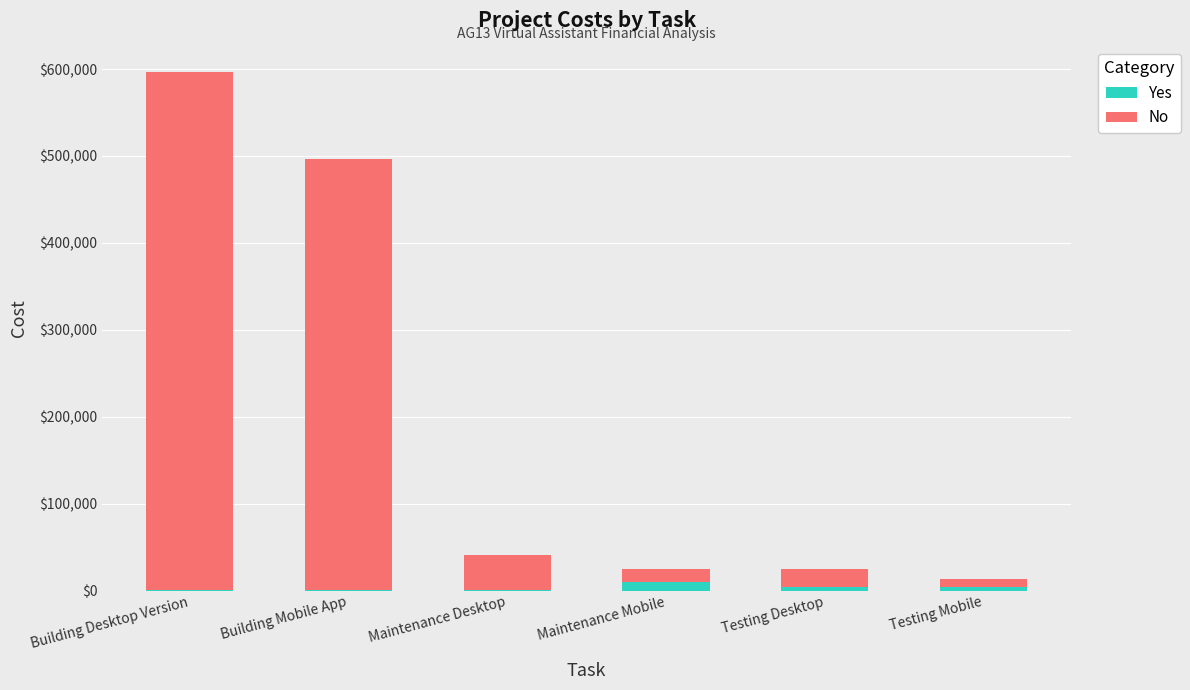

How many series are shown in this chart?

2